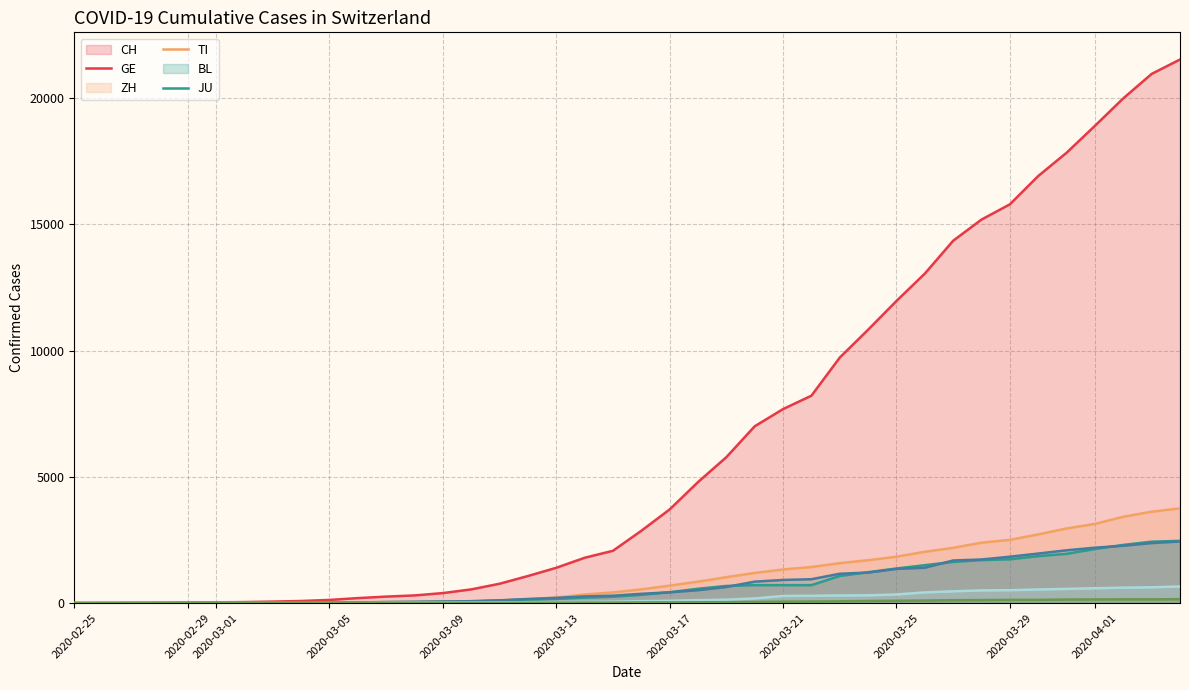

True or false: JU and GE intersect in this chart.

False